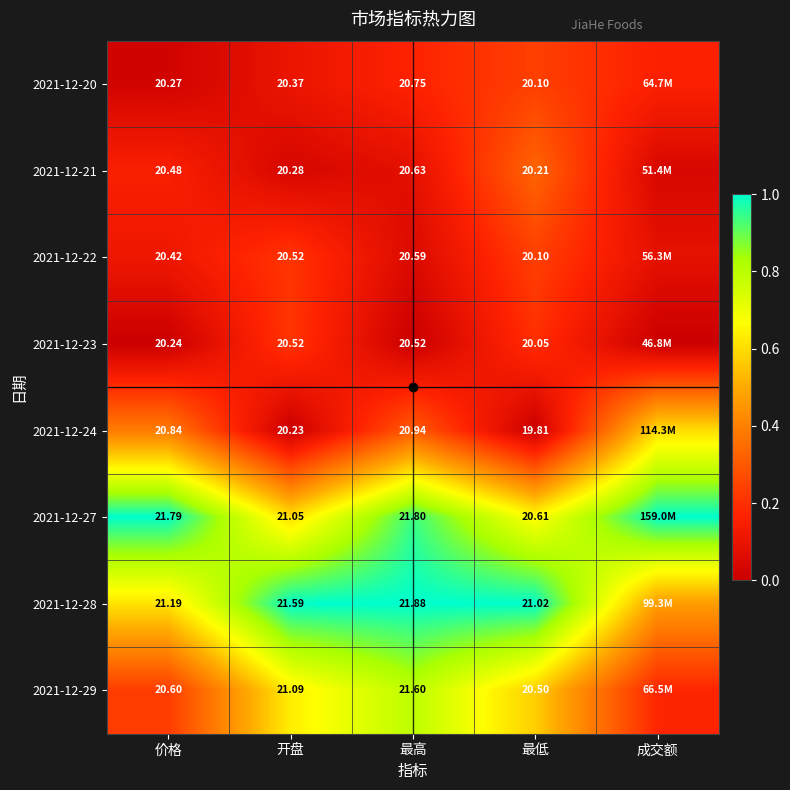

How many data points does each series have?

5